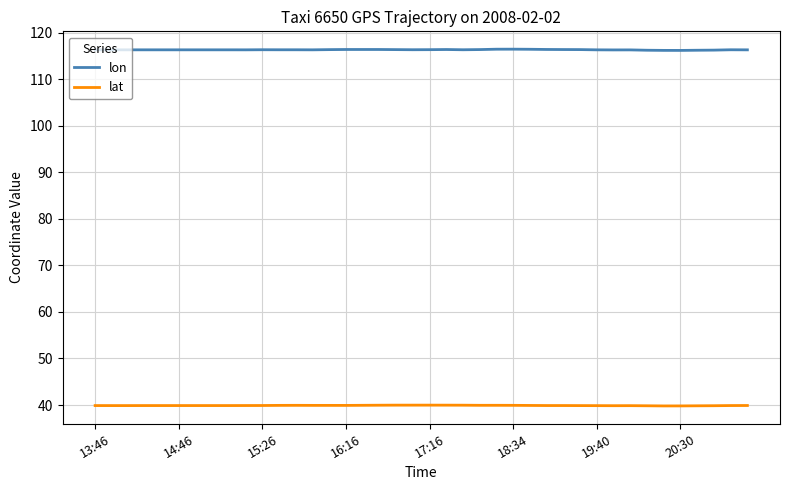

List the series in order of their overall mean, highest first.

lon, lat